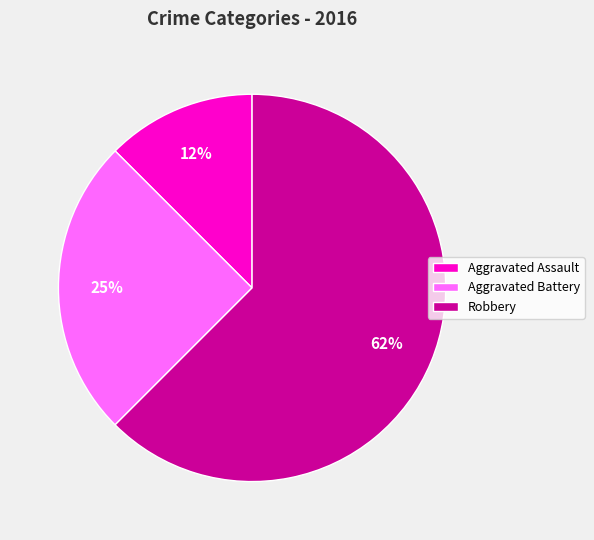

Is the sum of Aggravated Battery and Aggravated Assault greater than half?

No